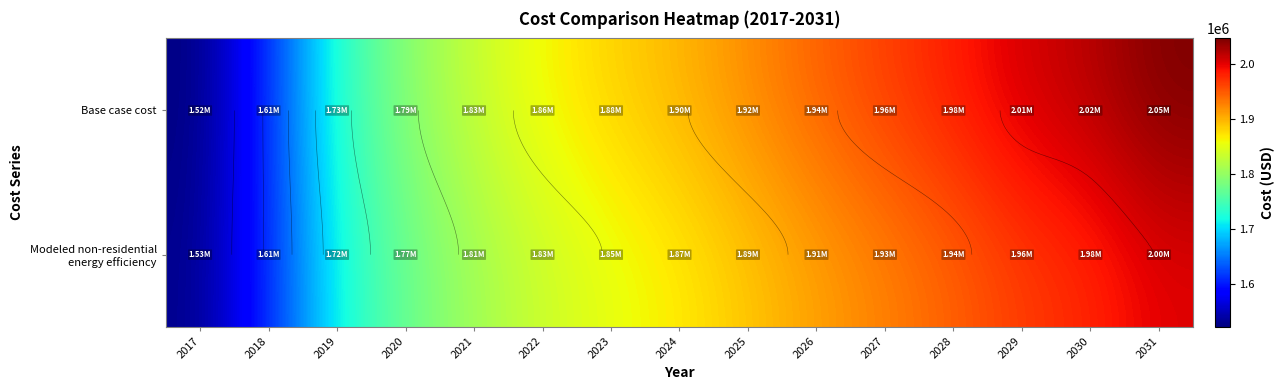

Which series has the largest total across all categories?

Base case cost